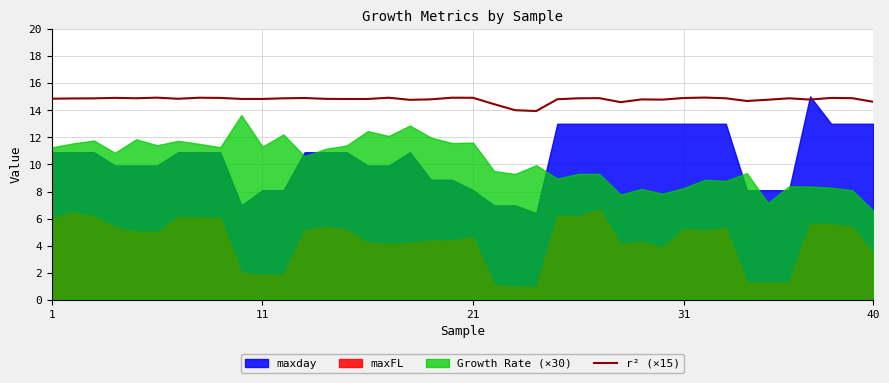

The value of r² (×15) at 1 is 9.2. True or false?

False